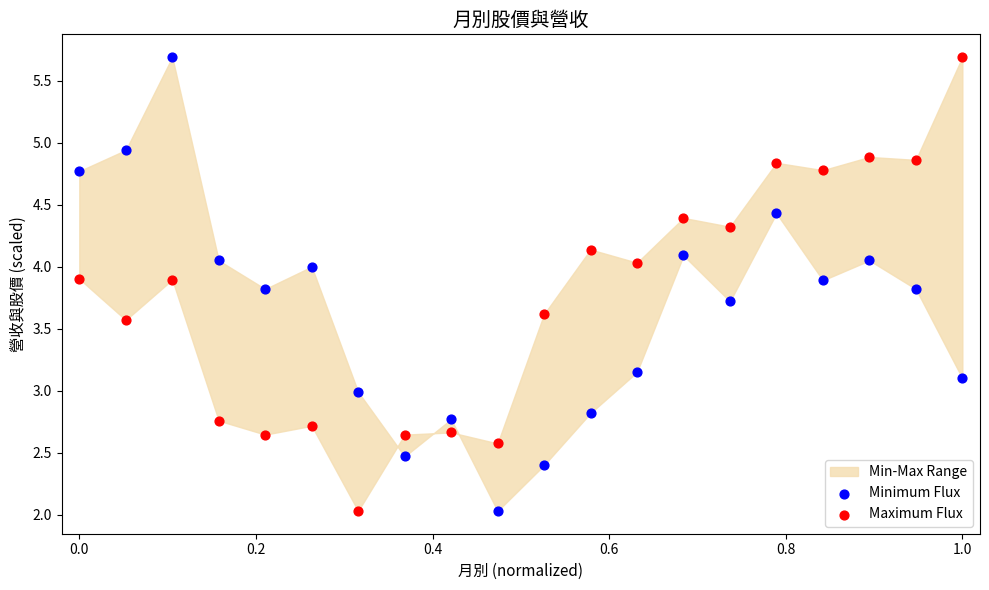

What is the X range (max minus min) for the scatter plot?

1.0